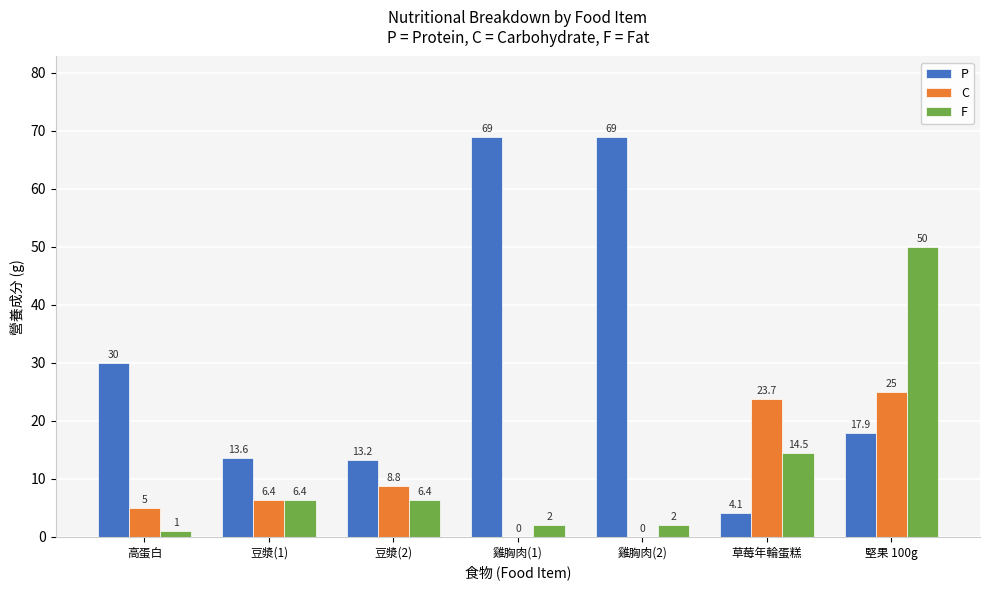

What are all the series names shown in the legend?

P, C, F